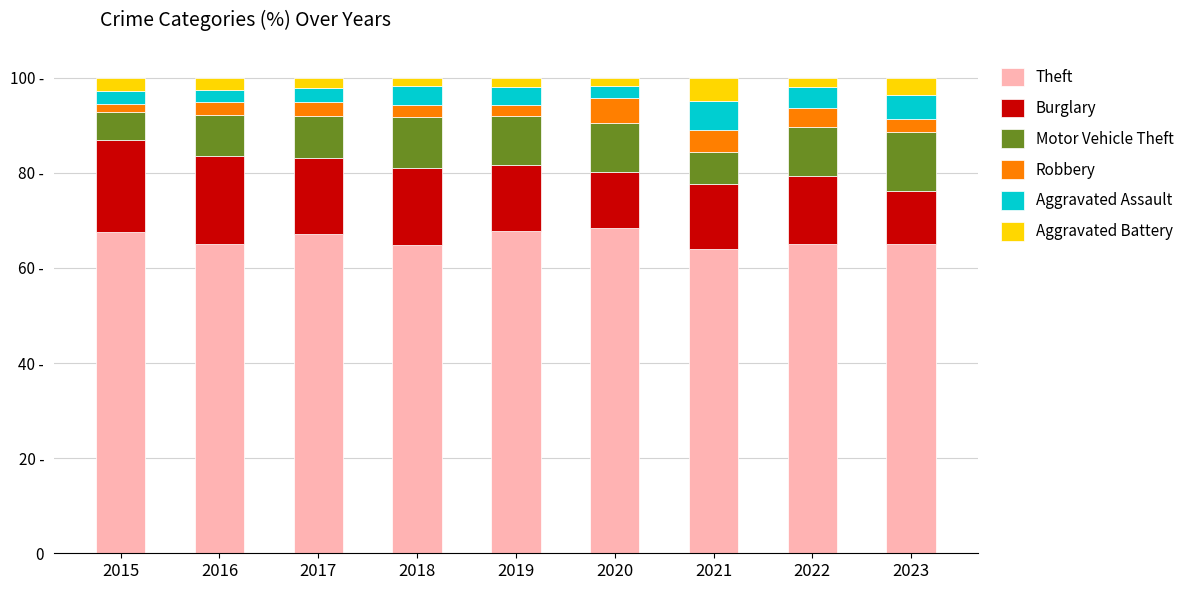

What are all the series names shown in the legend?

Theft, Burglary, Motor Vehicle Theft, Robbery, Aggravated Assault, Aggravated Battery